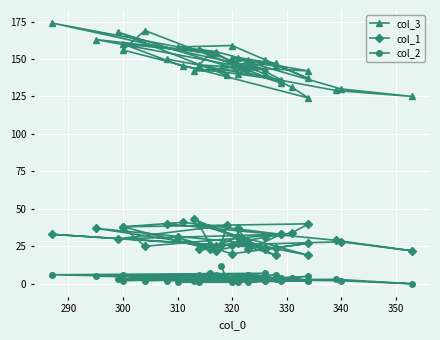

True or false: col_1 and col_2 cross at least once.

False